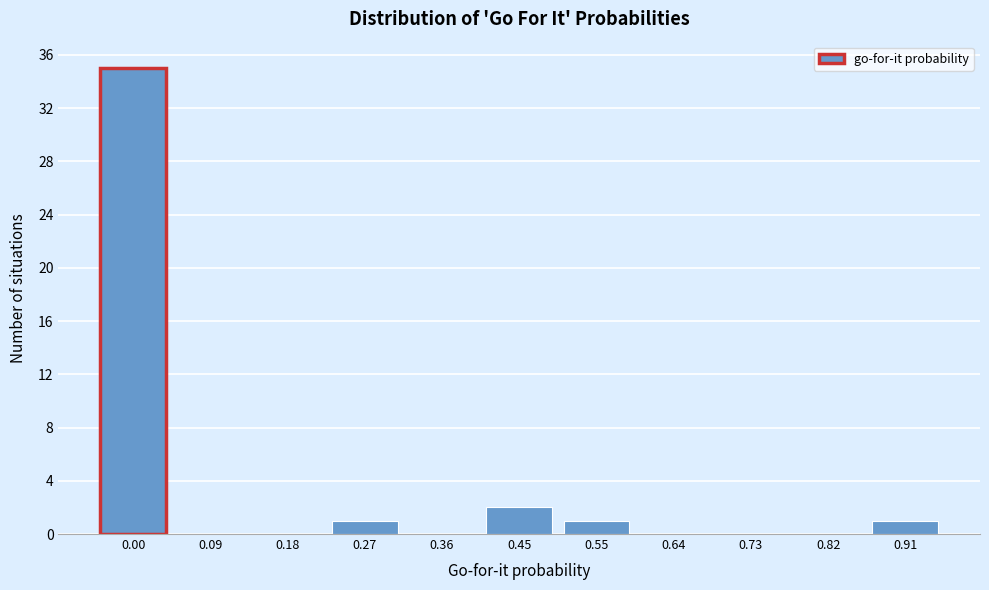

Reading left to right, transcribe all the data shown in this chart.

0.00=35	0.09=0	0.18=0	0.27=1	0.36=0	0.45=2	0.55=1	0.64=0	0.73=0	0.82=0	0.91=1